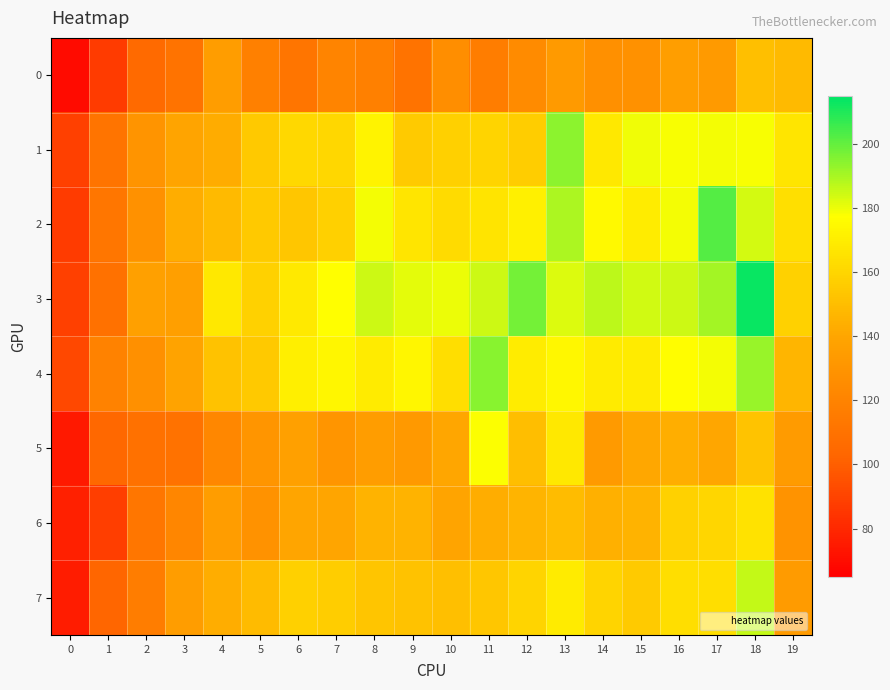

How many series are shown in this chart?

8